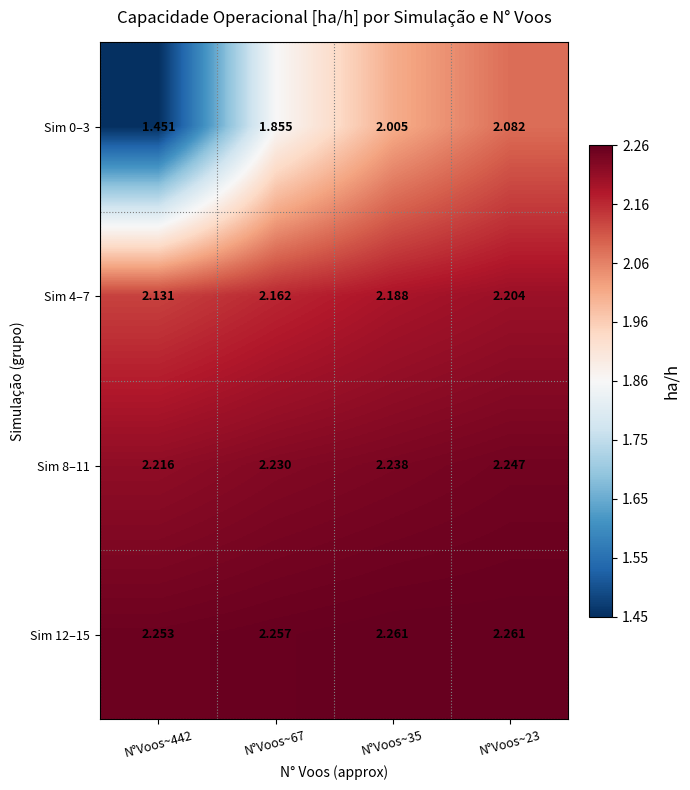

Is the value of Sim 0–3 at N°Voos~35 greater than the value of Sim 8–11 at N°Voos~35?

No